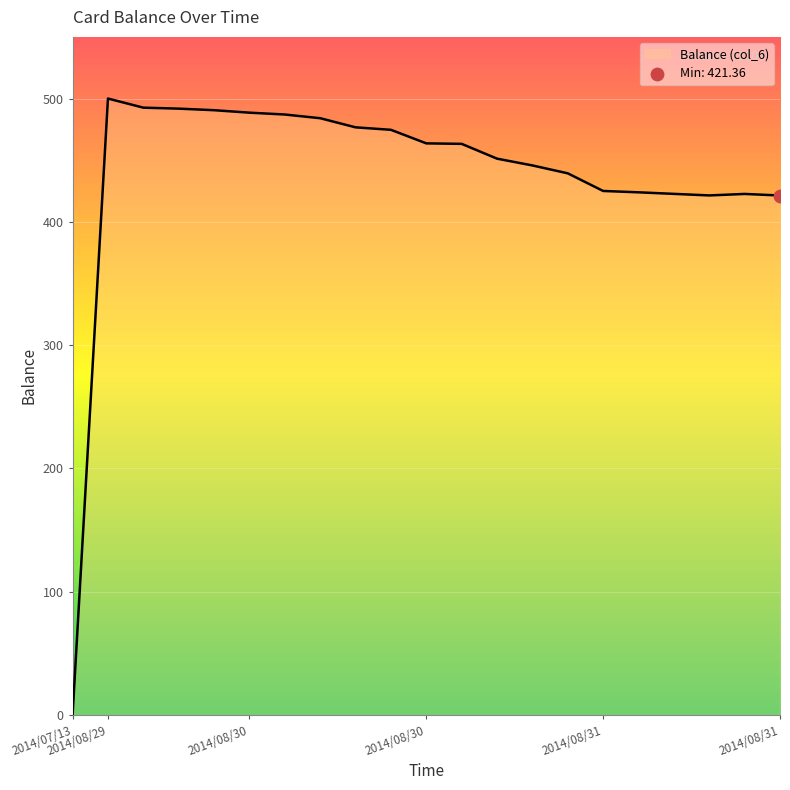

What is the maximum value shown in the chart?

500.0